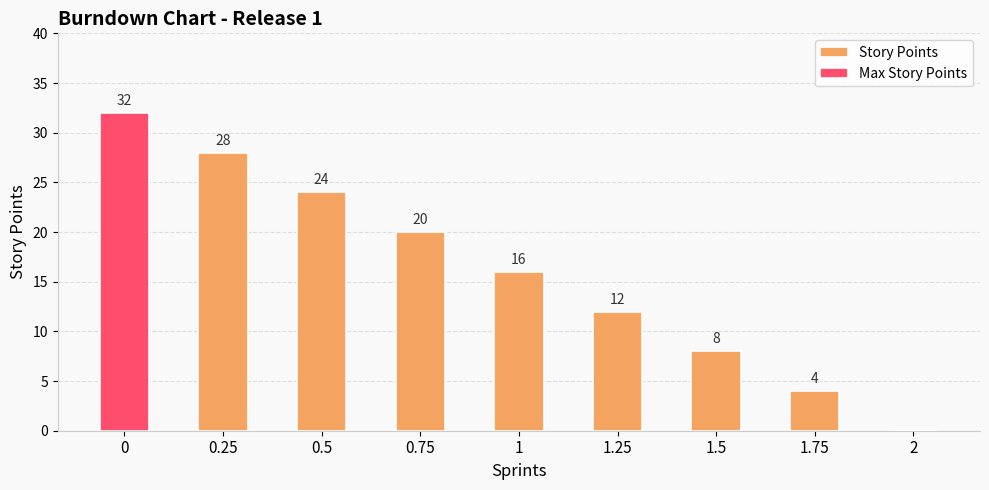

Rank the categories by value from highest to lowest.

0, 0.25, 0.5, 0.75, 1, 1.25, 1.5, 1.75, 2